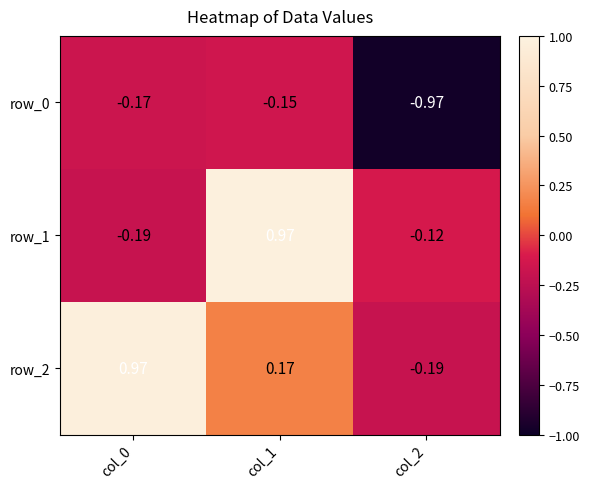

Is the value of row_2 at col_1 greater than the value of row_1 at col_0?

Yes